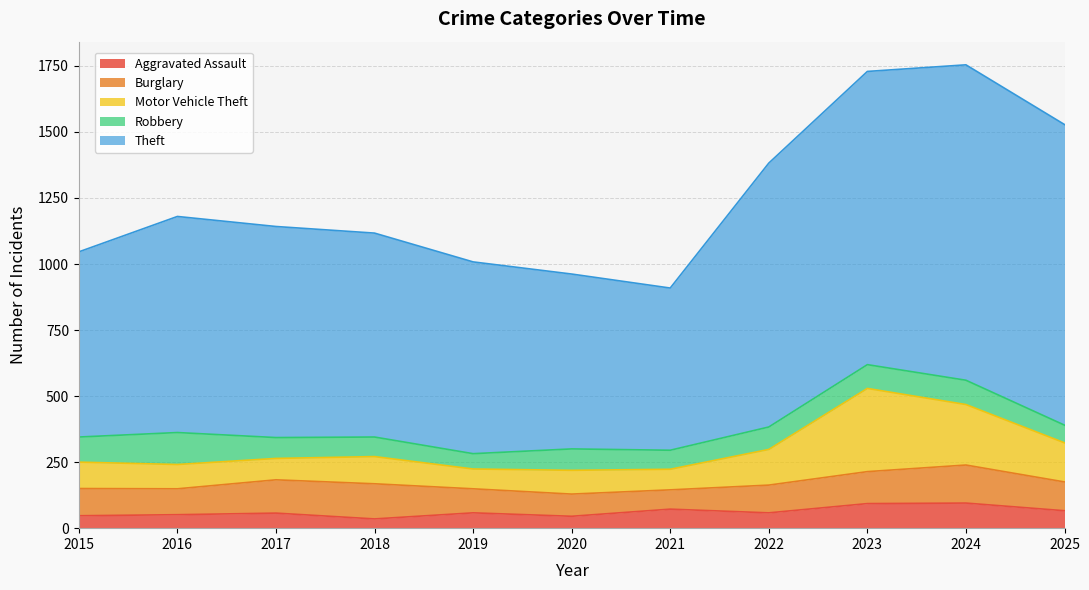

True or false: Robbery and Theft intersect in this chart.

False